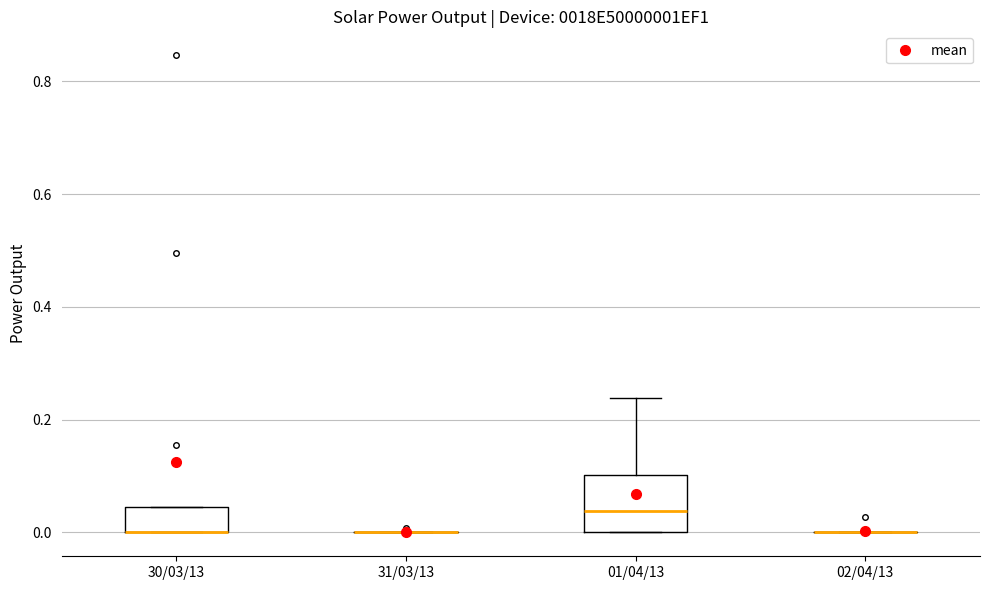

Where is the upper edge of the box for 01/04/13 on the y-axis? The values are not printed on the chart, so give them approximately, as read against the axis.

0.10